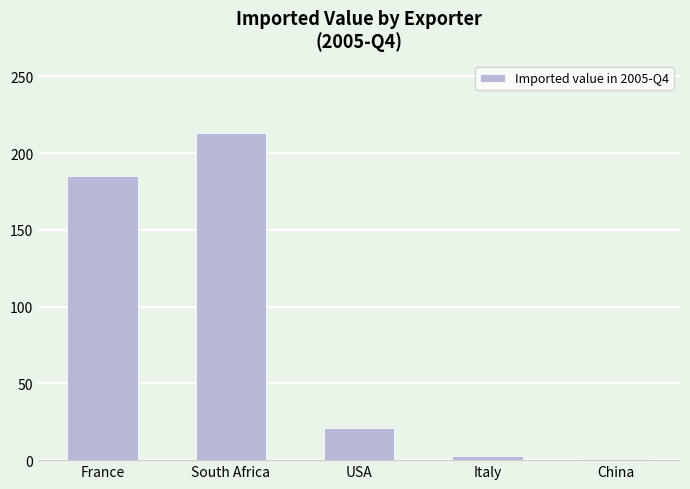

Count the number of data series in this chart.

1